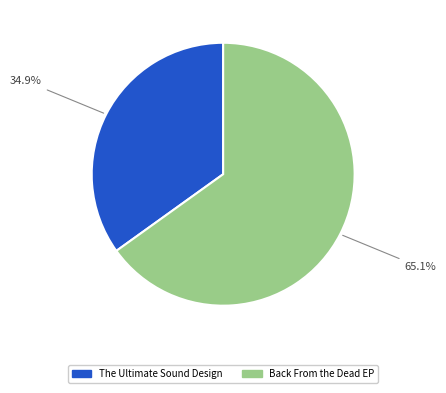

How many segments does this pie chart have?

2